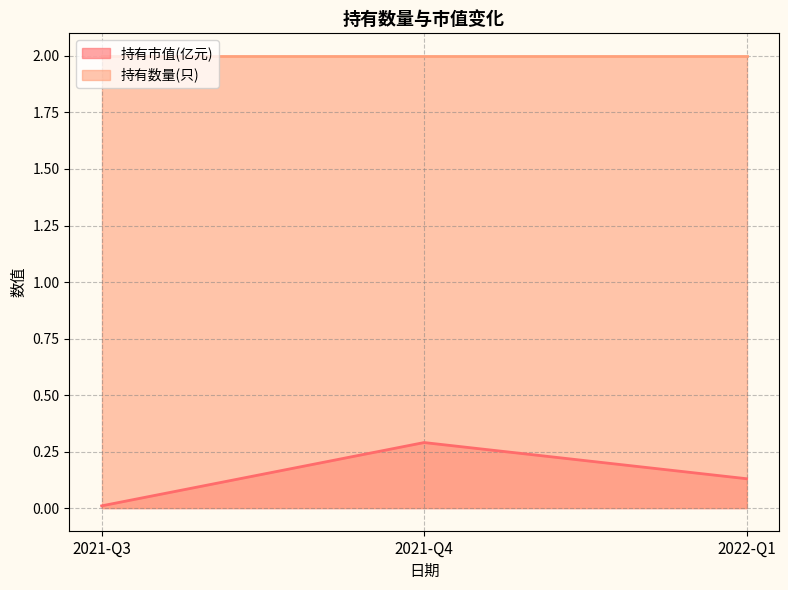

How many data points does each series have?

3